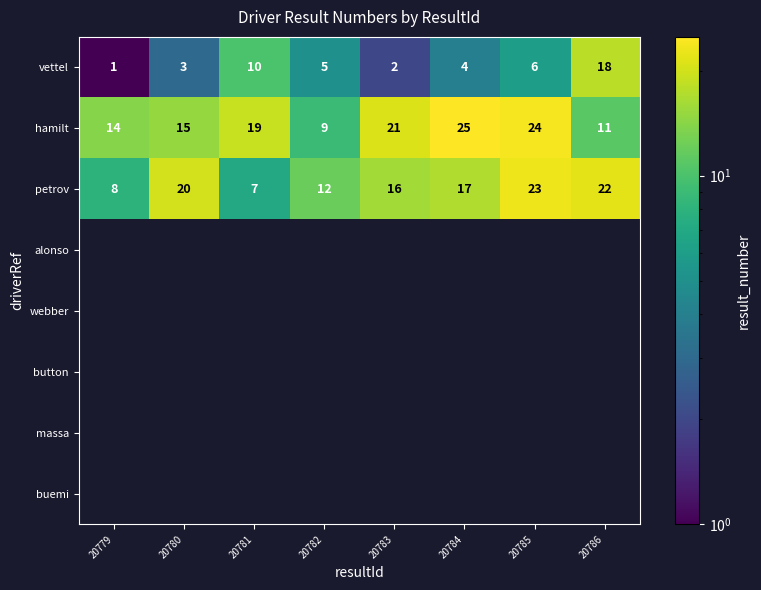

List the labels in order of petrov value, largest first.

20785, 20786, 20780, 20784, 20783, 20782, 20779, 20781